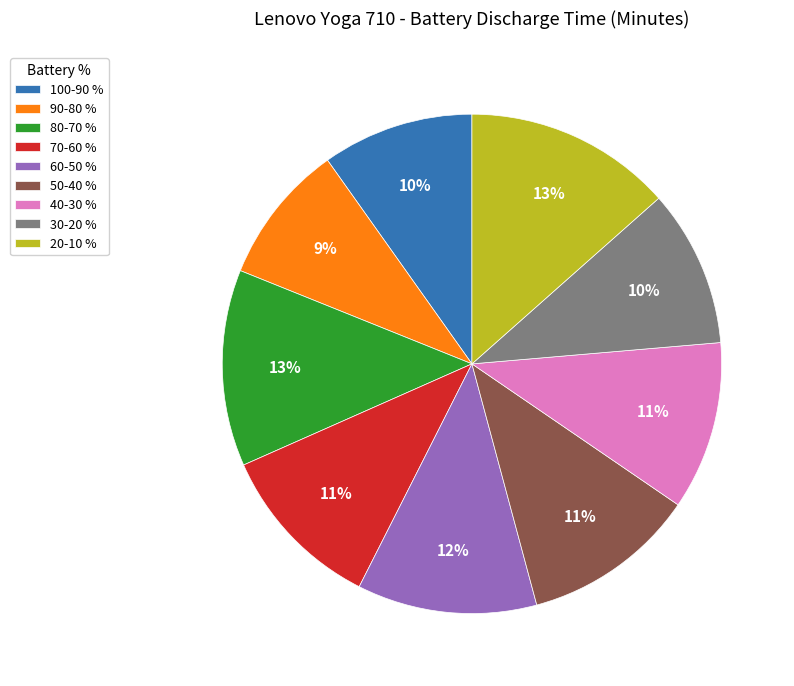

To the nearest percent, what portion does 70-60 represent?

11%